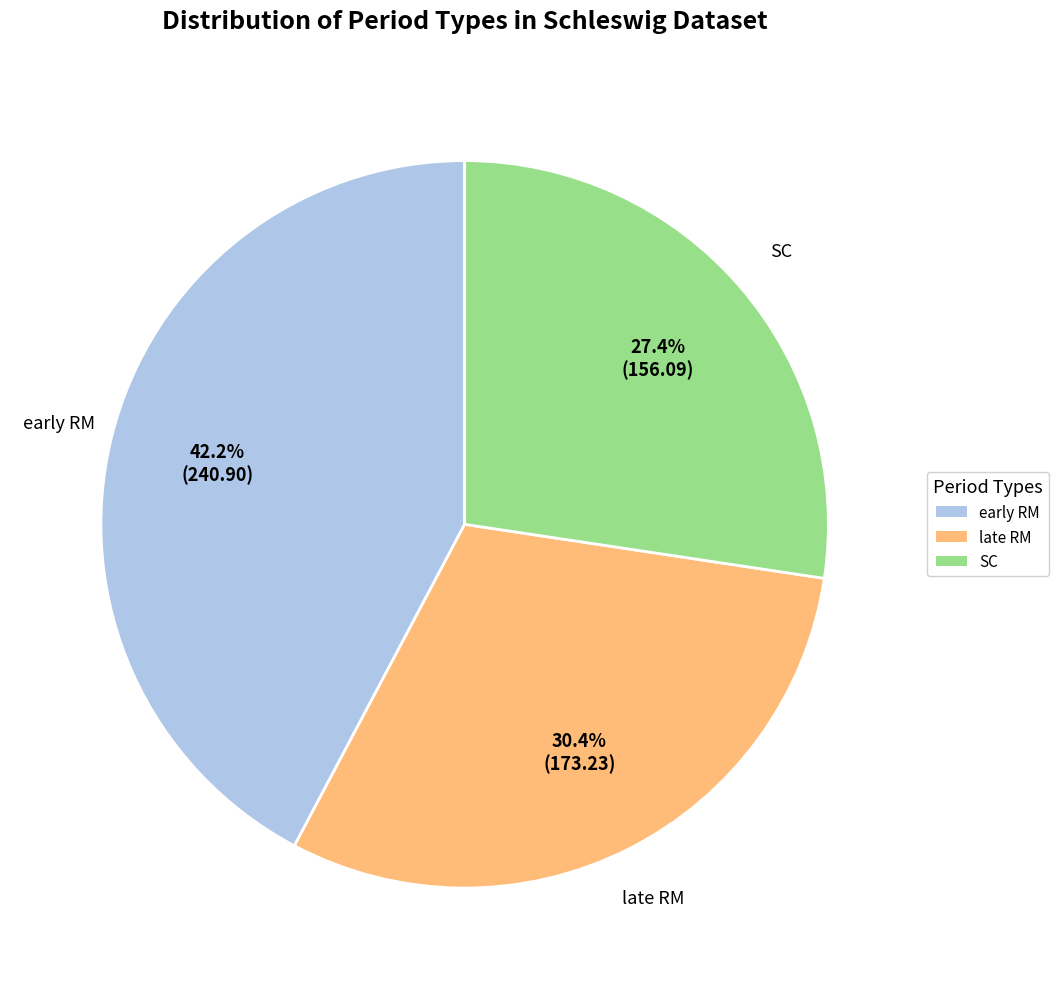

Is SC the majority of the pie?

No